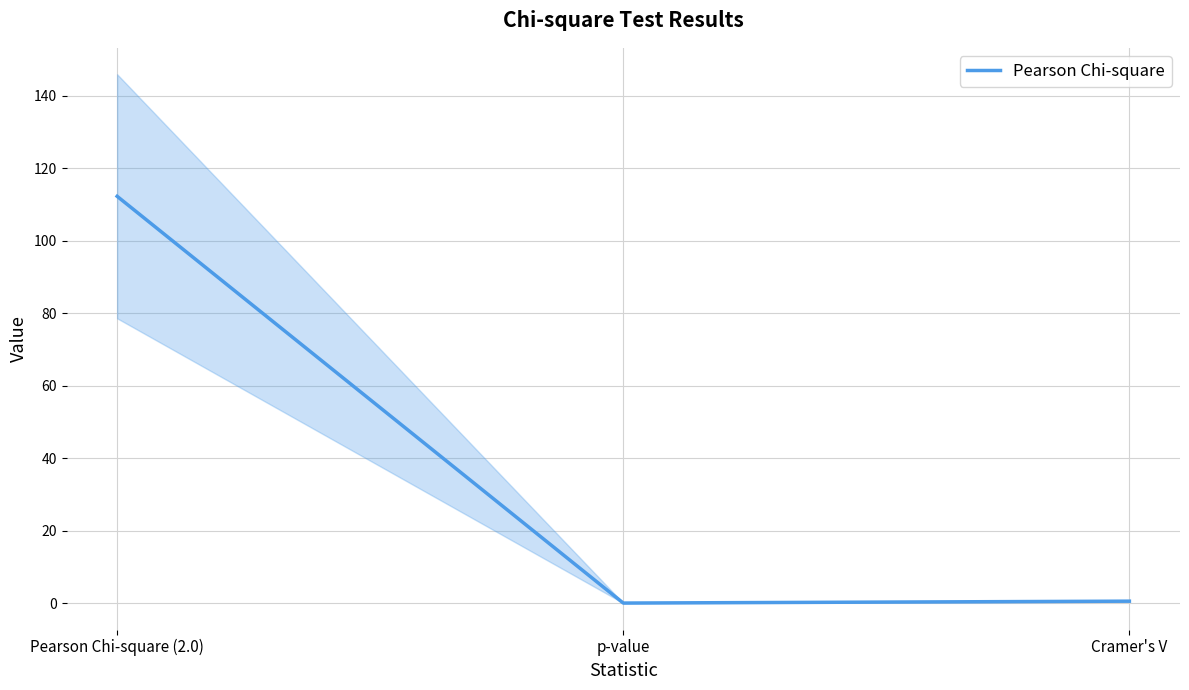

The chart shows a value of 0.0 at p-value. True or false?

True